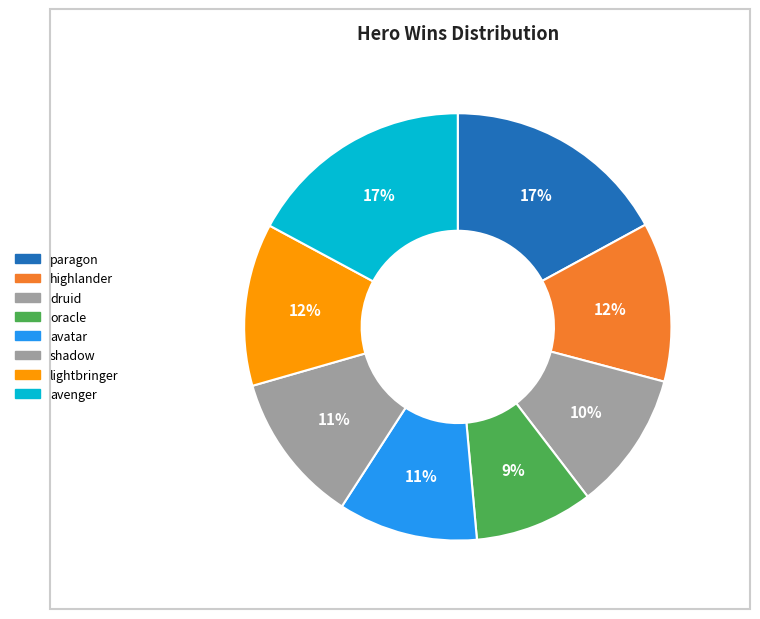

Count the number of slices in the pie.

8